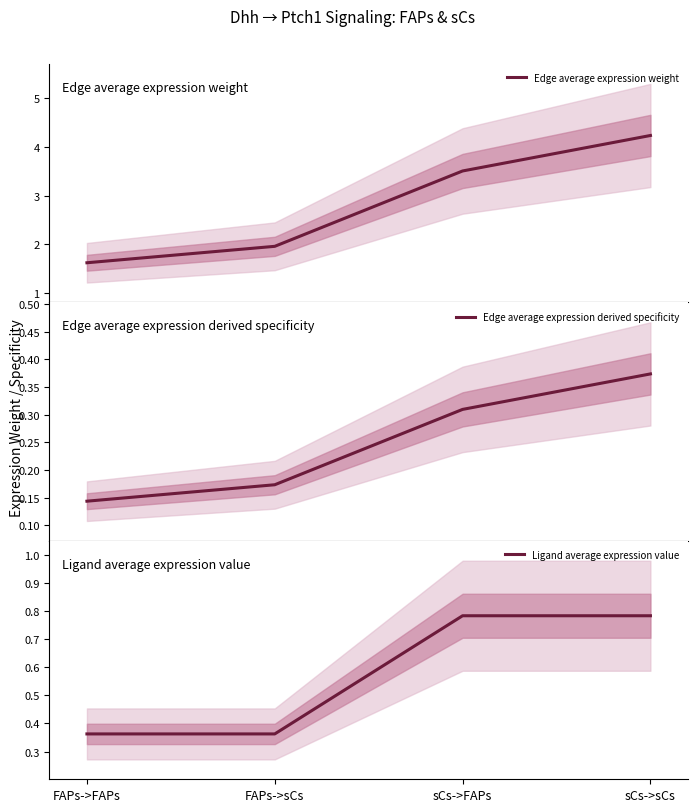

Reading right to left, transcribe all the data shown in this chart.

Edge average expression weight: sCs->sCs=4.2	sCs->FAPs=3.5	FAPs->sCs=2.0	FAPs->FAPs=1.6
Edge average expression derived specificity: sCs->sCs=0.4	sCs->FAPs=0.3	FAPs->sCs=0.2	FAPs->FAPs=0.1
Ligand average expression value: sCs->sCs=0.8	sCs->FAPs=0.8	FAPs->sCs=0.4	FAPs->FAPs=0.4